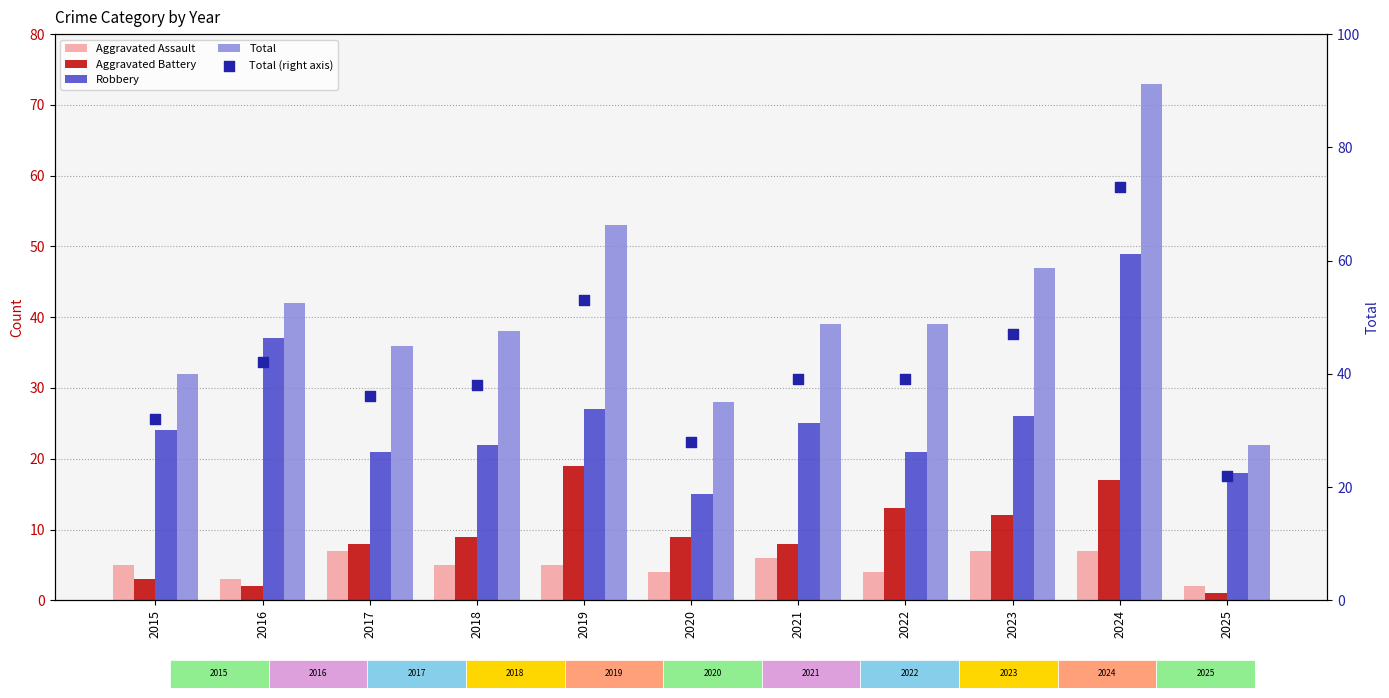

What are all the series names shown in the legend?

Aggravated Assault, Aggravated Battery, Robbery, Total, Total (right axis)